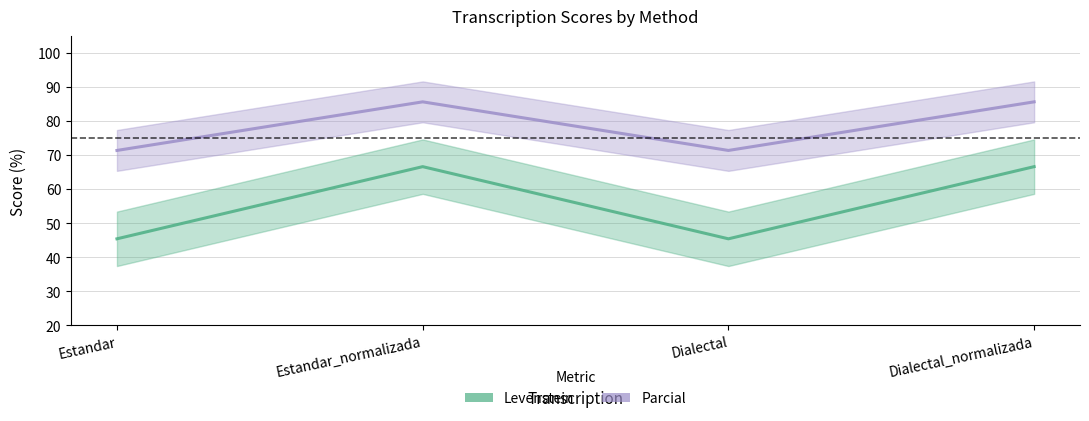

True or false: Levenstein and Parcial cross at least once.

False